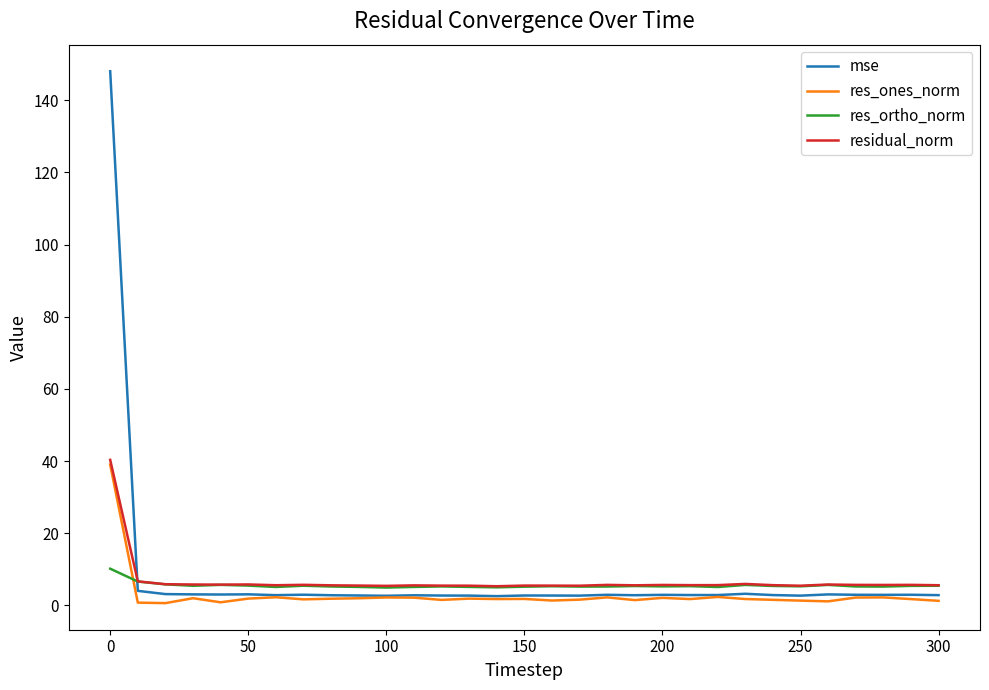

How many lines are shown in the chart?

4